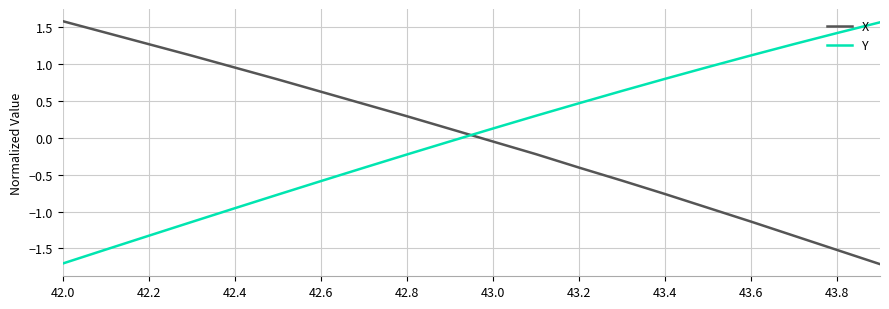

How many values in X are below zero?

10